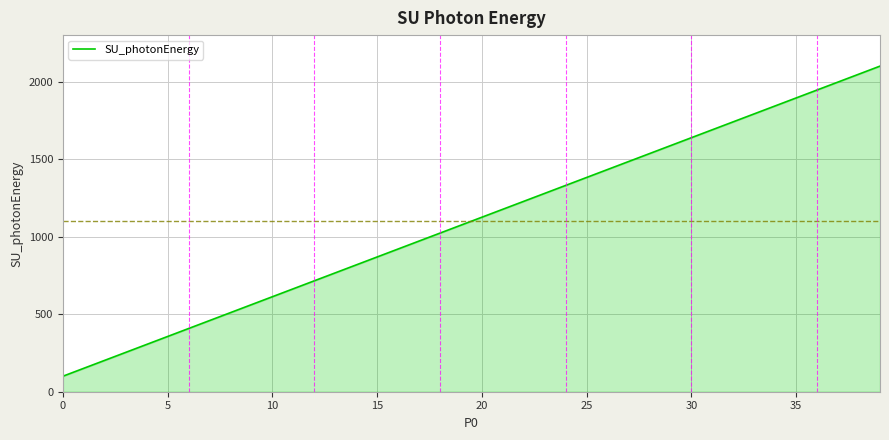

How many distinct data groups are displayed?

1